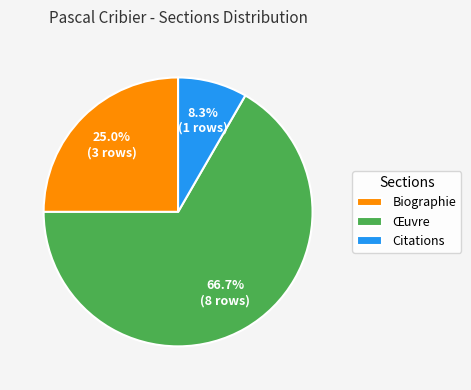

How many segments does this pie chart have?

3